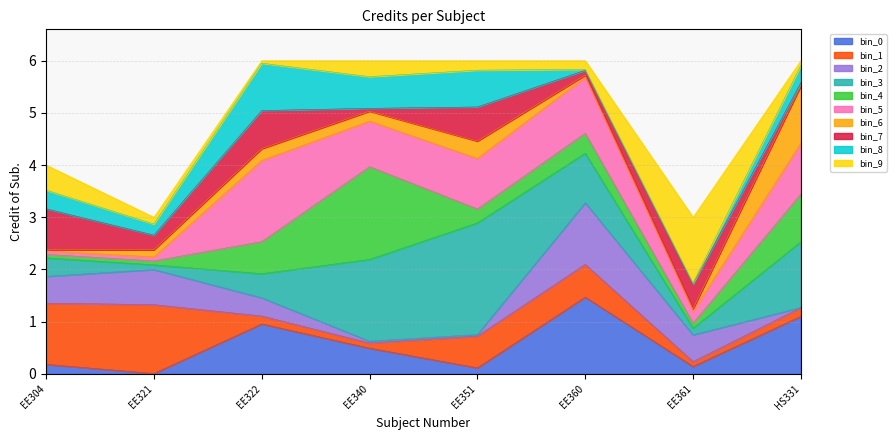

At which category does the chart reach its minimum across all series?

EE321